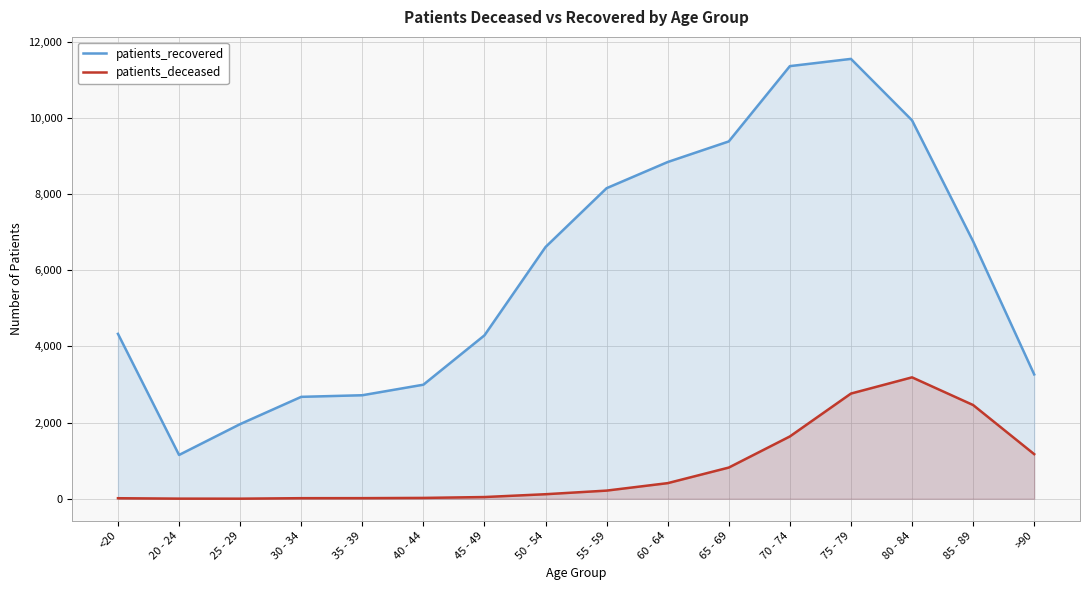

What is the label of the 14th point from the right?

25 - 29